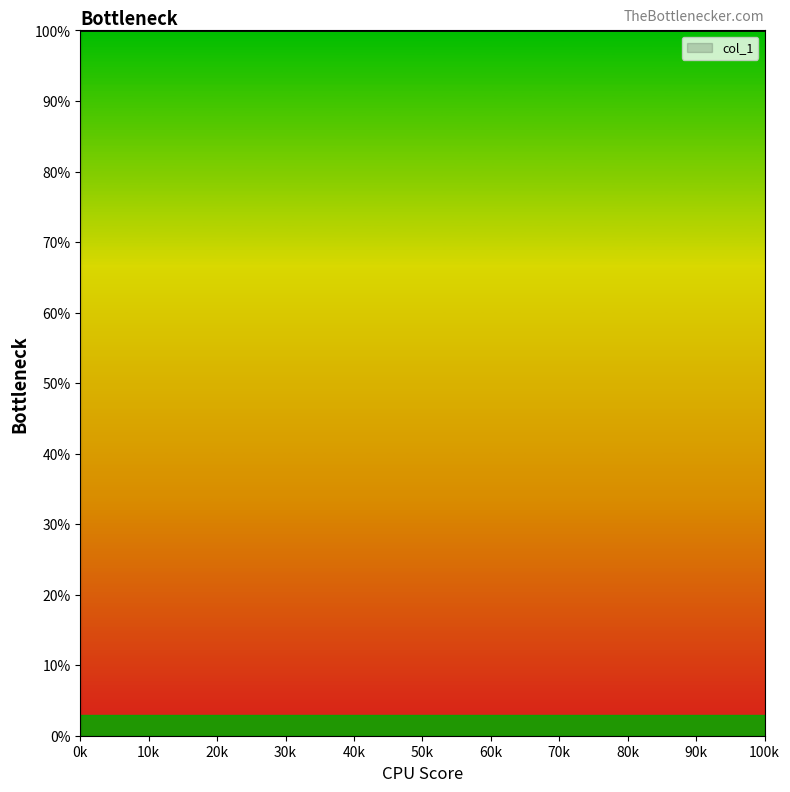

True or false: x and y intersect in this chart.

False